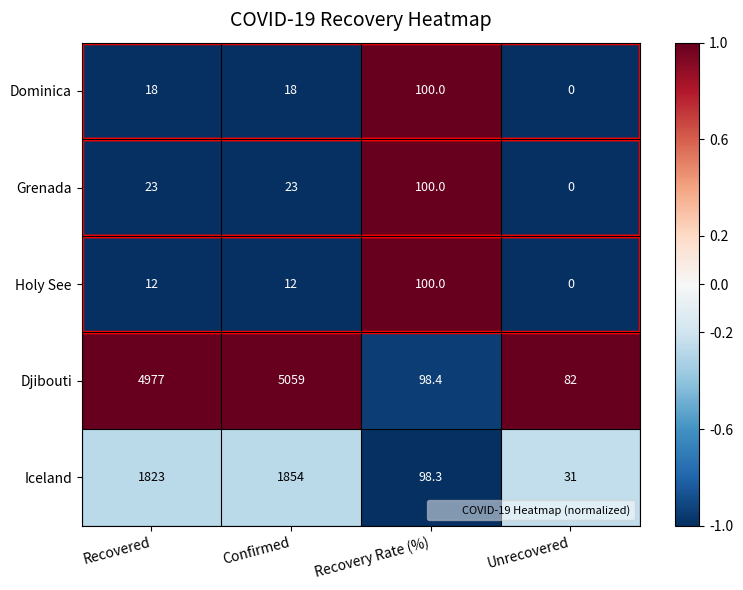

Which series has the largest range (max minus min)?

Djibouti